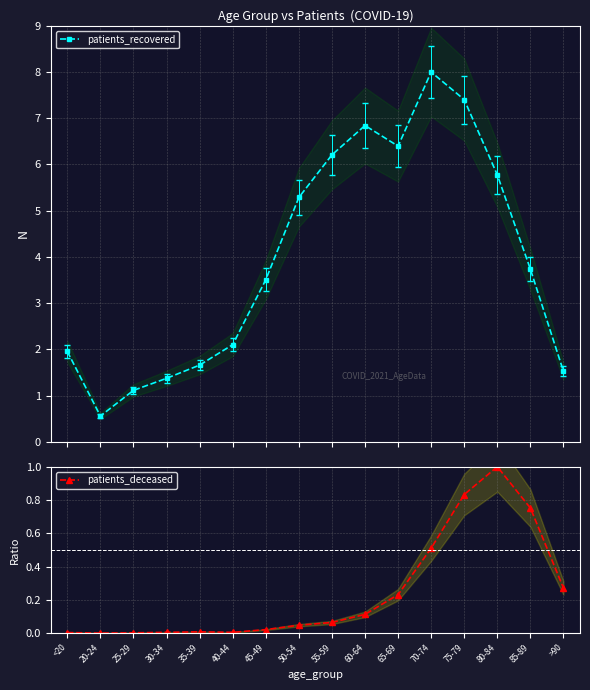

Between 40-44 and 25-29, which is larger?

40-44